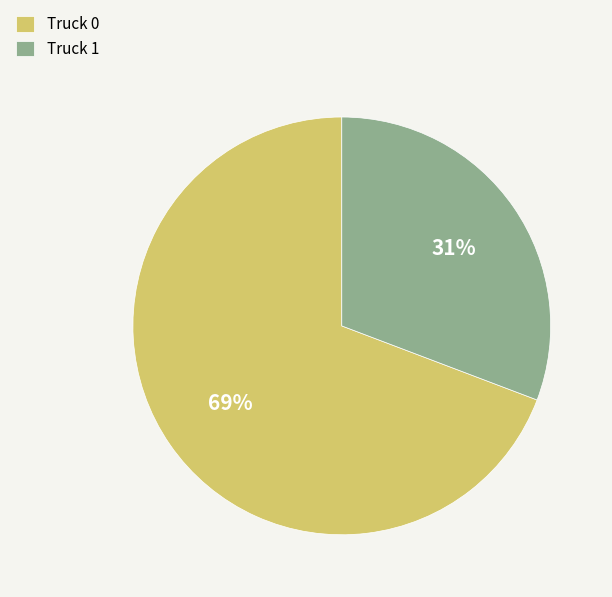

Is the sum of Truck 1 and Truck 0 greater than half?

Yes